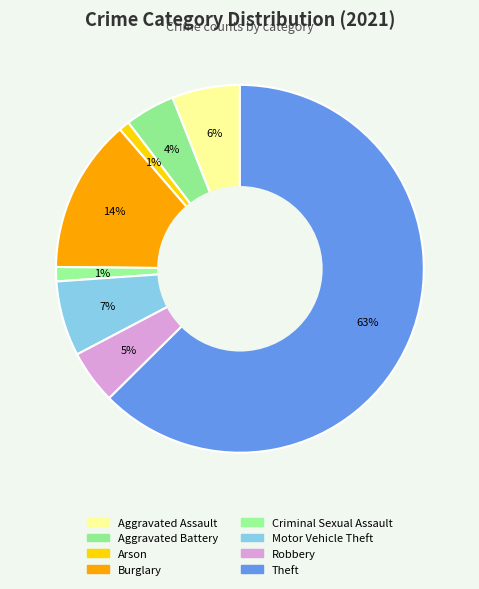

To the nearest percent, what is the combined percentage of Aggravated Assault and Burglary?

19%